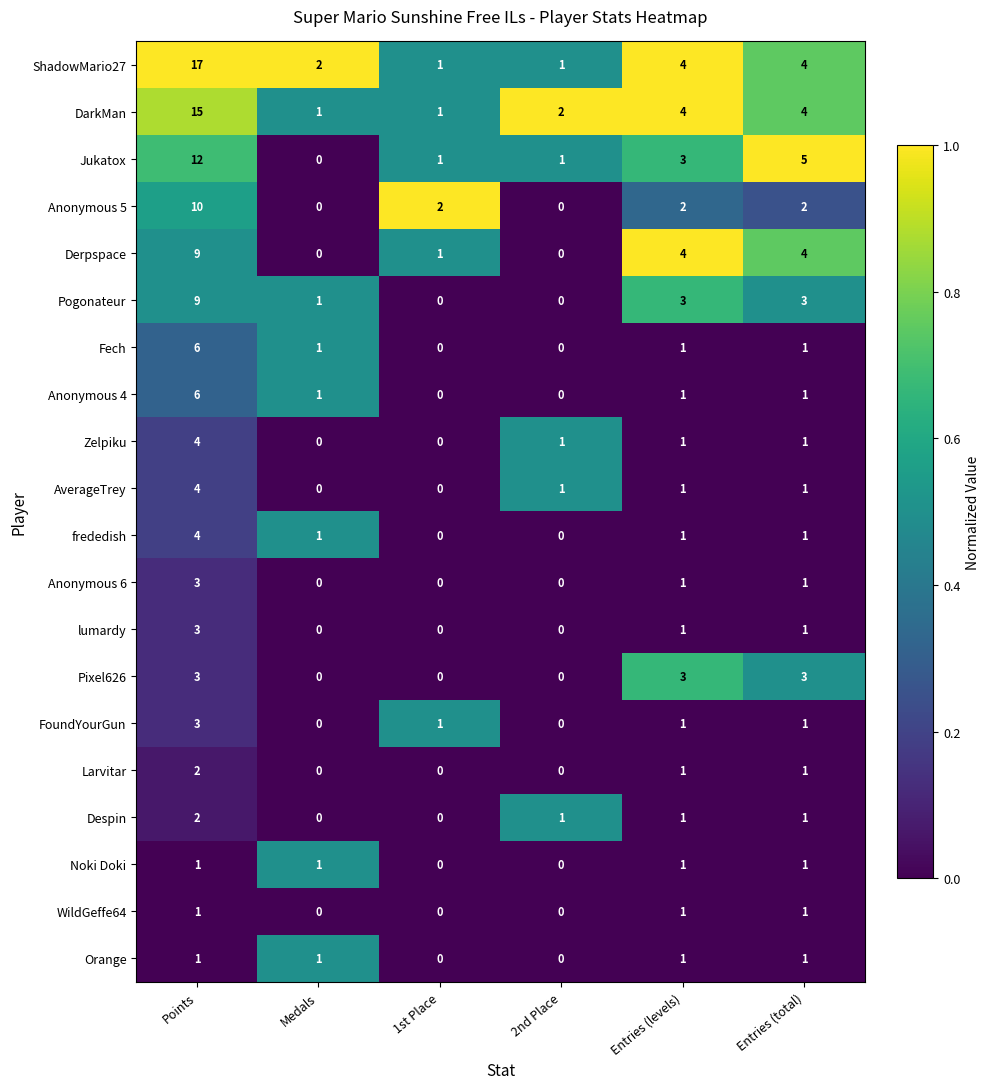

Which series changed the most between 2nd Place and Entries (levels)?

Derpspace